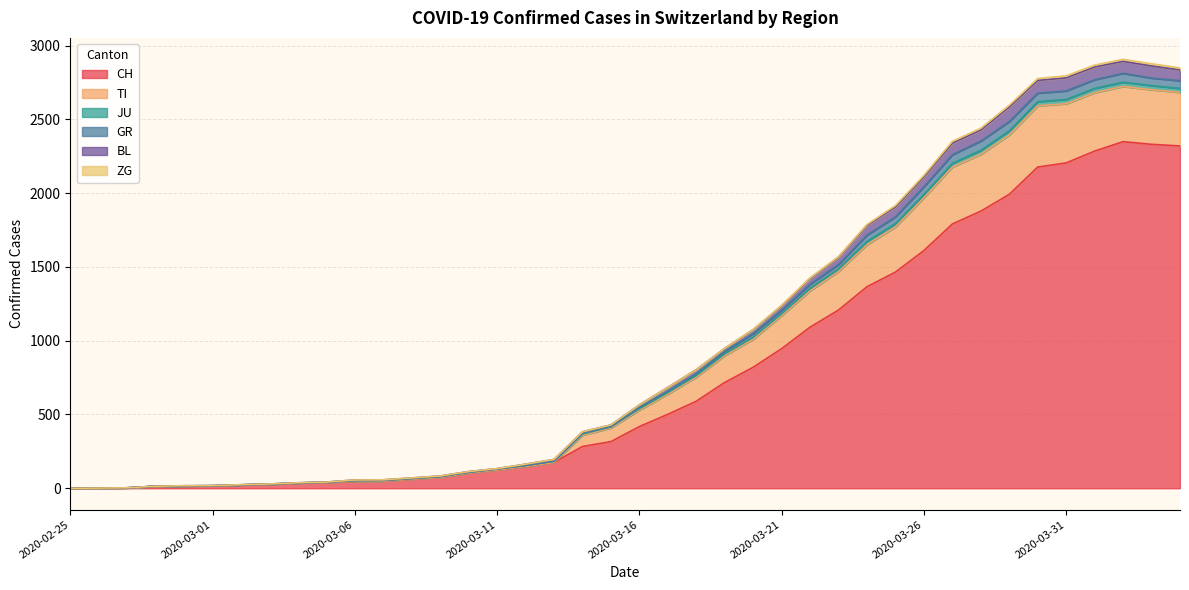

Is the value of TI at 2020-03-31 greater than the value of GR at 2020-03-25?

Yes